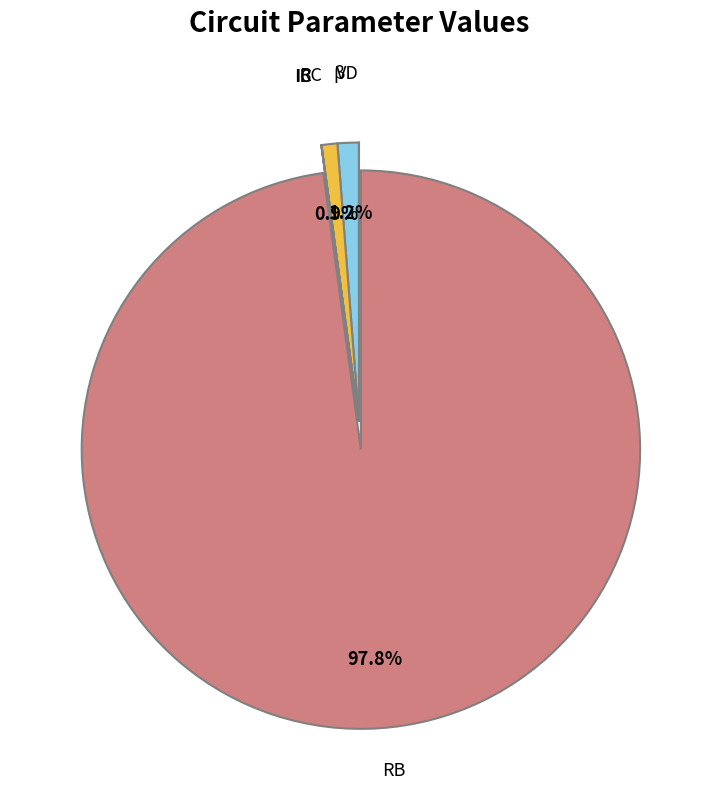

Which slice represents more than half of the pie?

RB